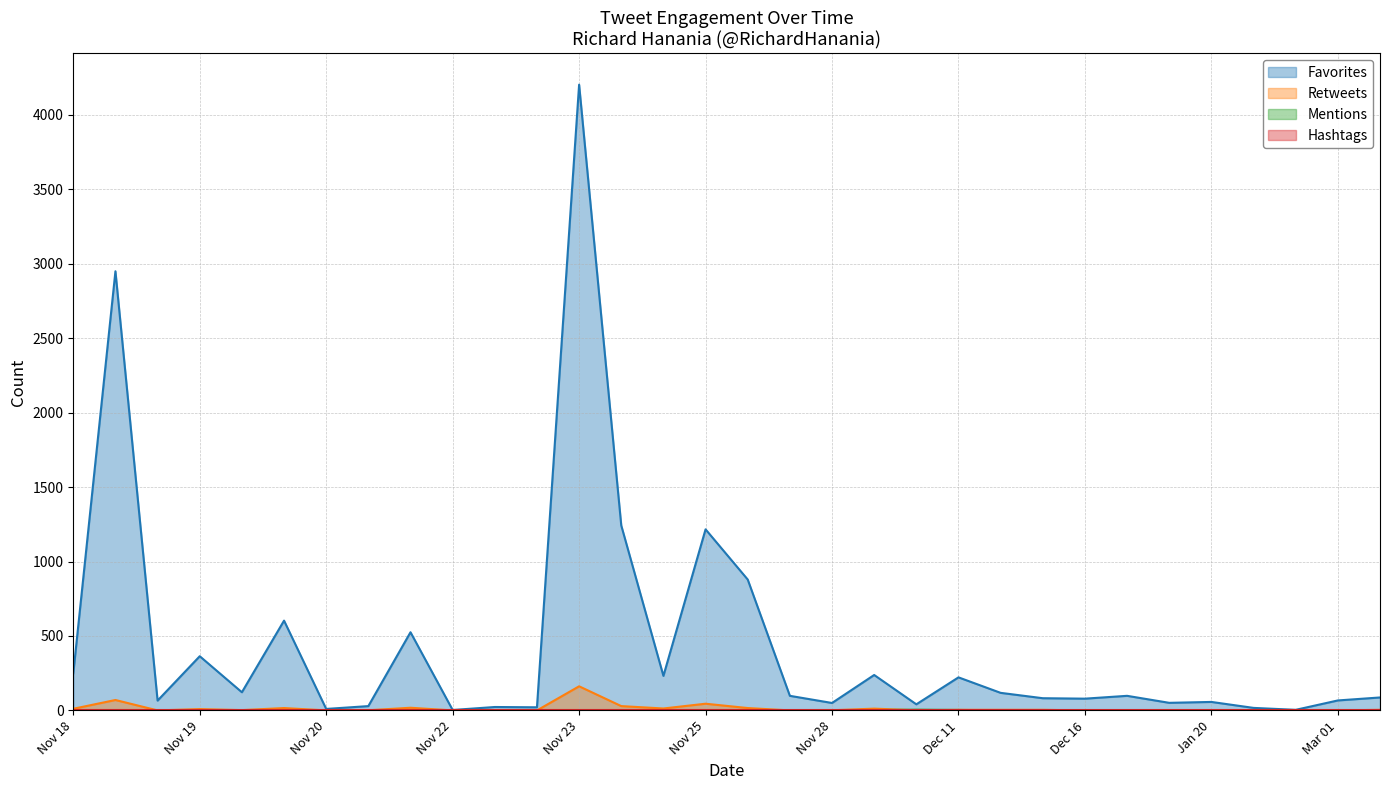

True or false: Mentions and Favorites intersect in this chart.

False